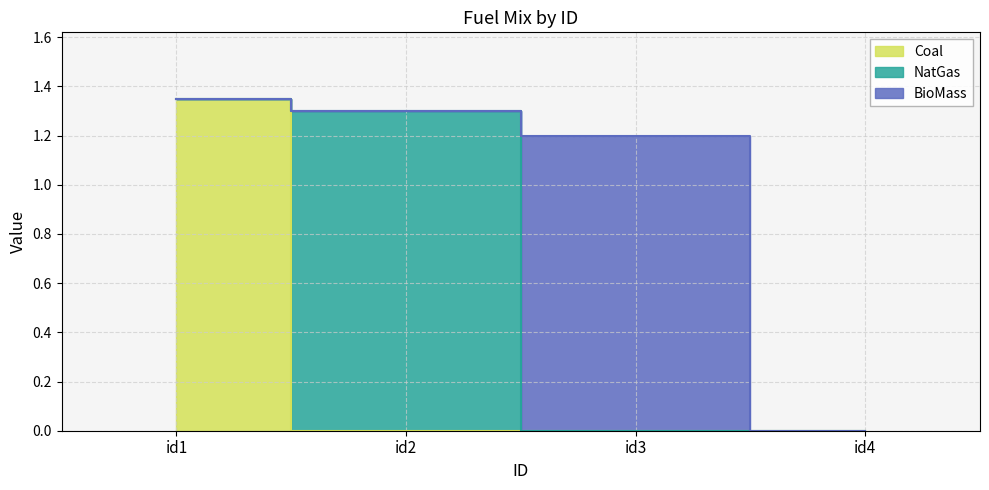

Rank the series by their average value, from lowest to highest.

BioMass, NatGas, Coal